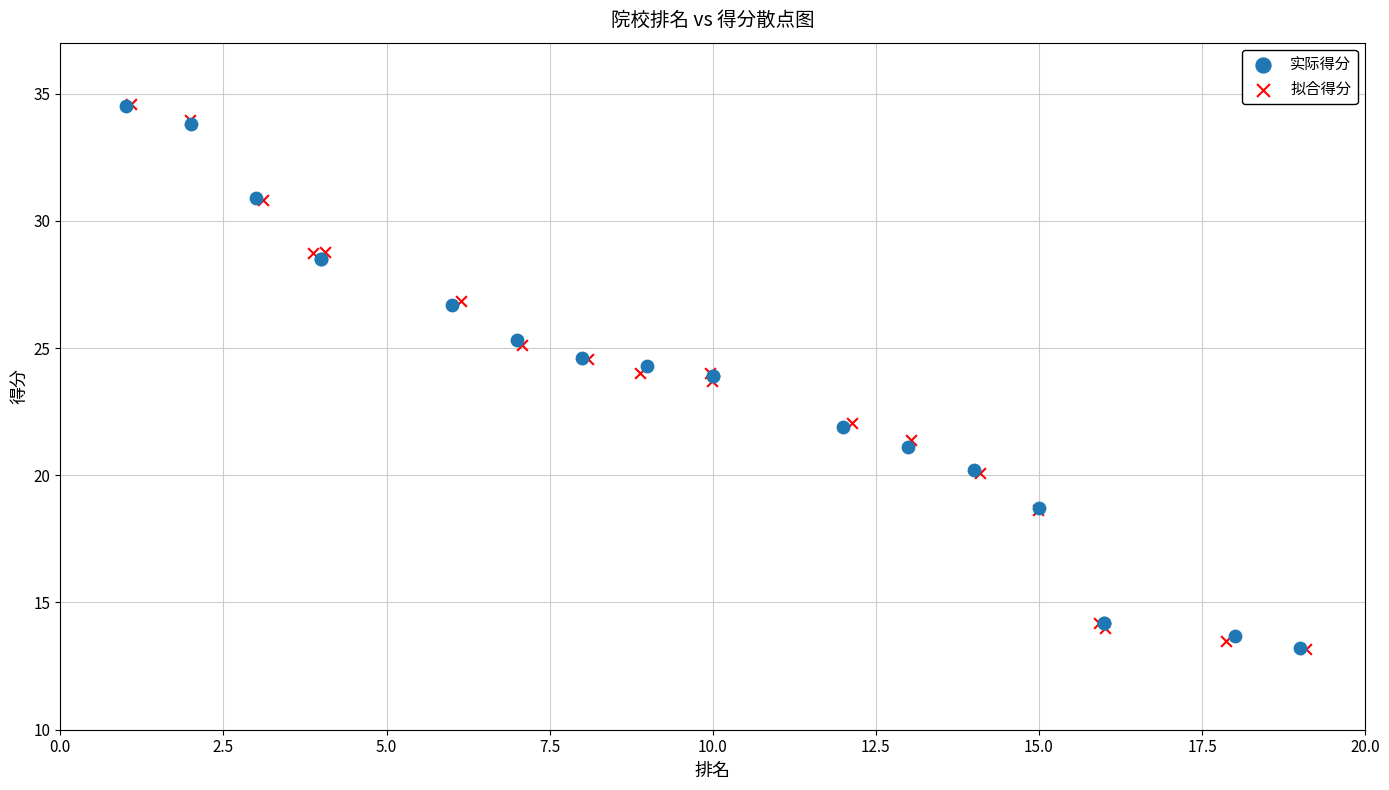

Which series has the widest spread of Y values?

拟合得分